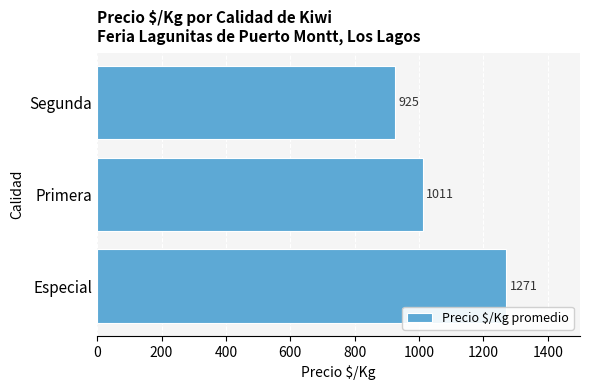

How many series are shown in this chart?

1